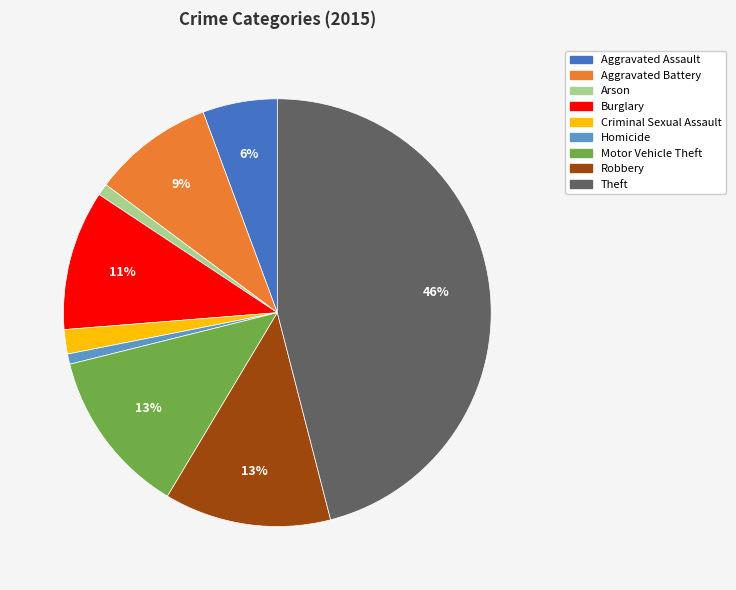

Which category has the biggest portion of the pie?

Theft